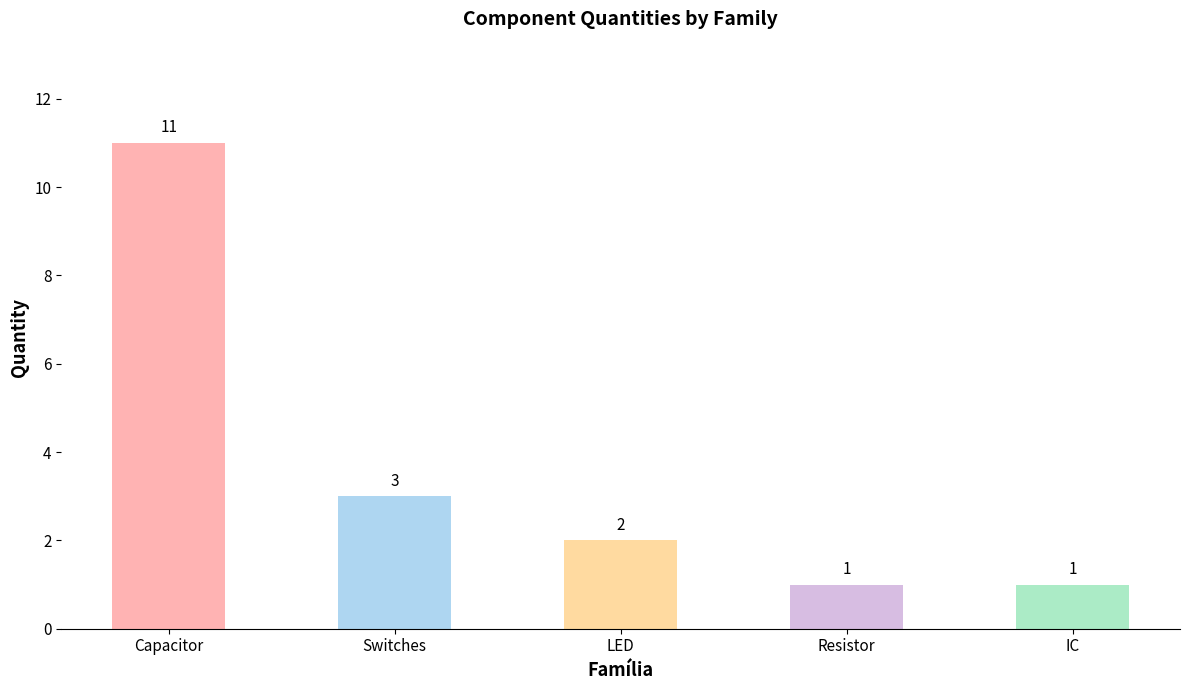

What is the sum of all values?

18